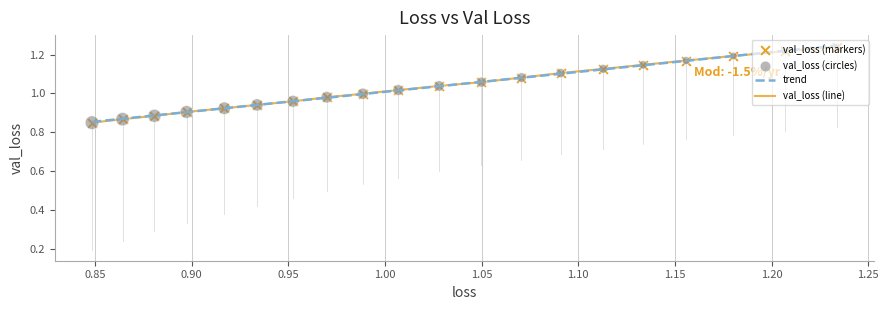

Which series has the widest spread of values?

trend